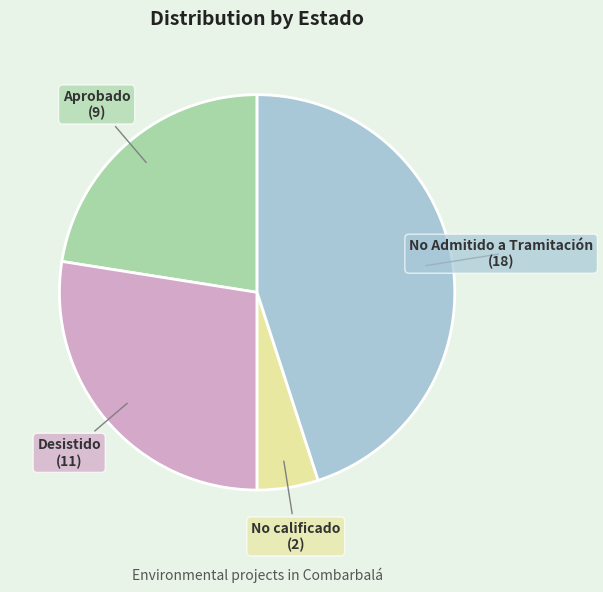

Is there a majority slice in this chart?

No